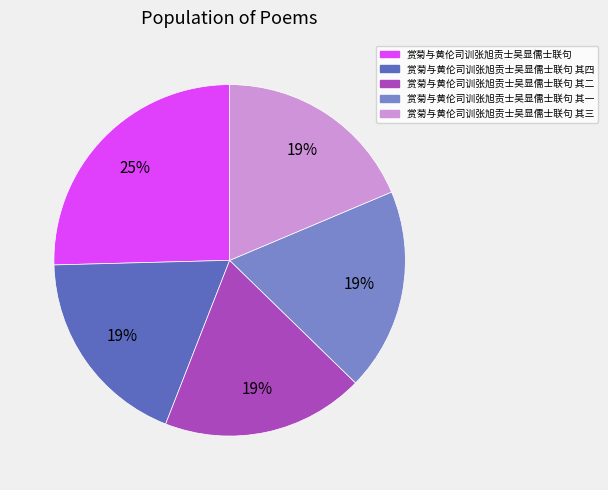

Does any single category account for the majority?

No